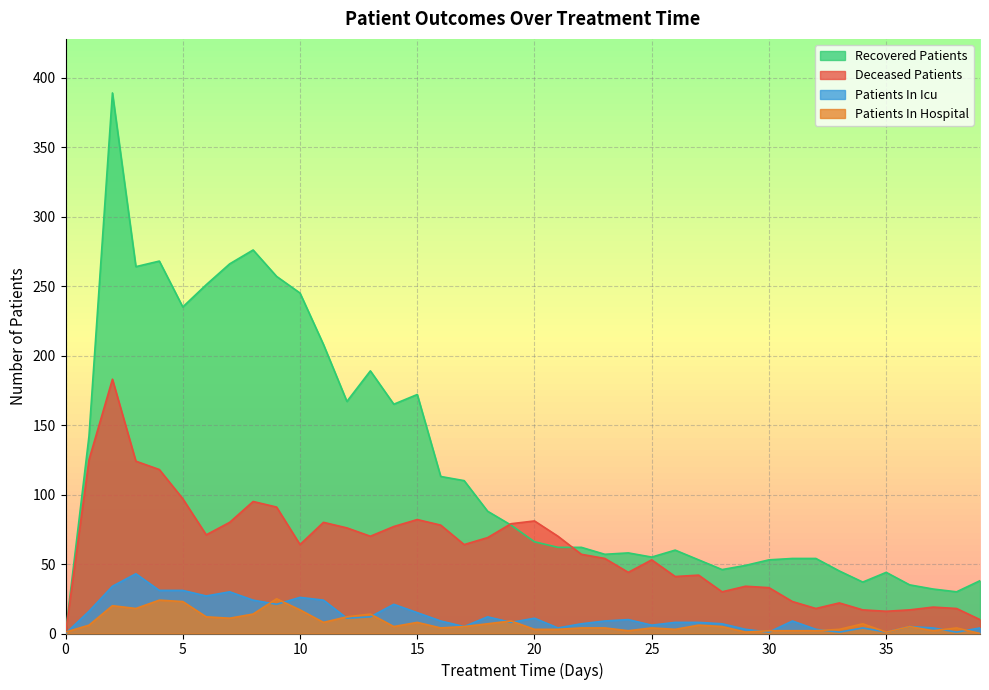

At which category does deceased_patients reach its first local peak?

2